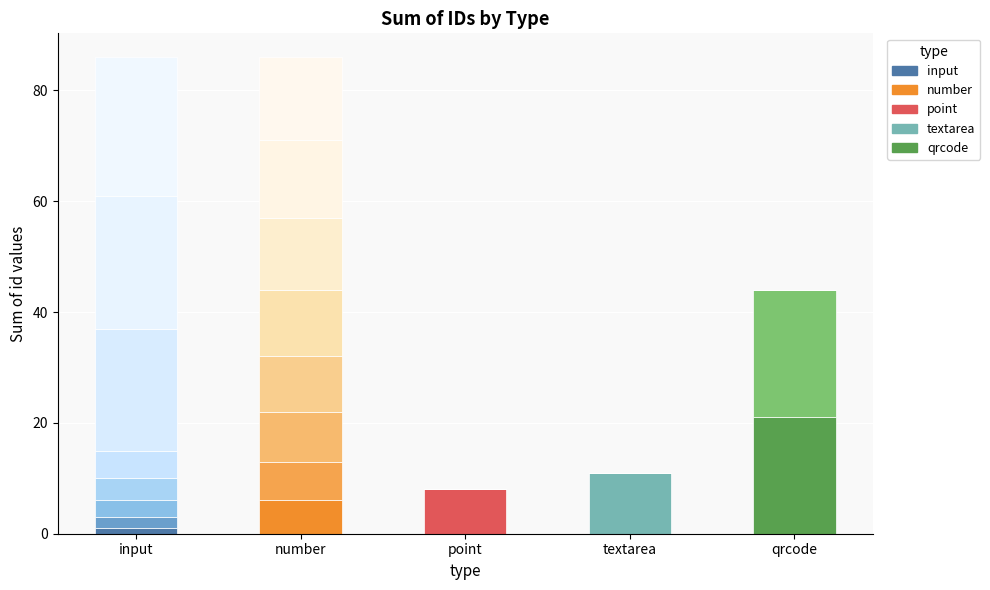

Count the number of categories in the chart.

5